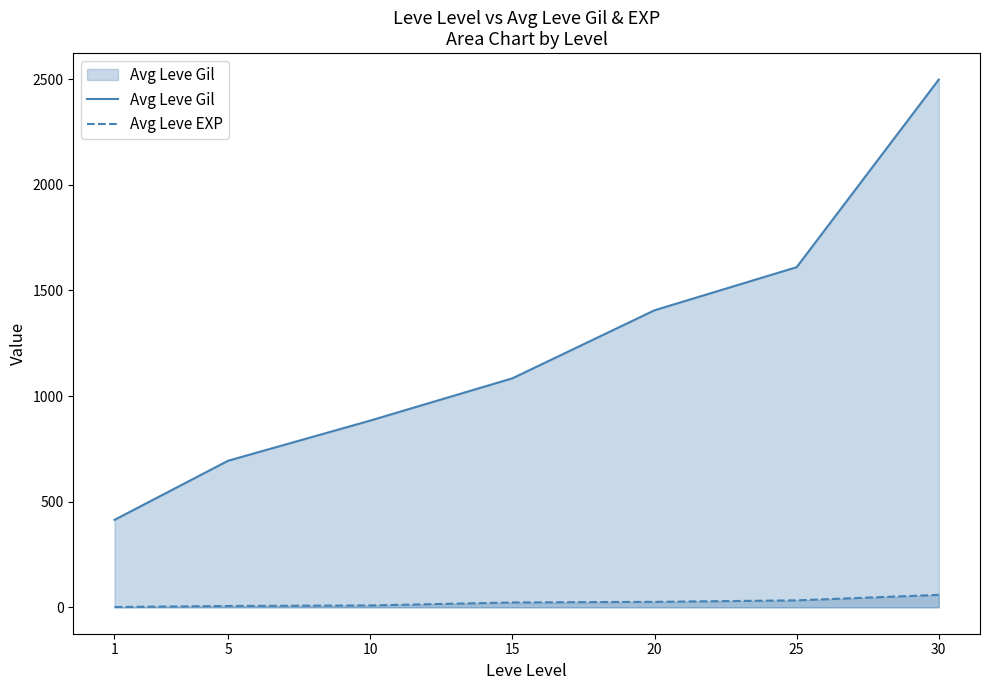

List the series in order of their overall mean, highest first.

Avg Leve Gil, Avg Leve EXP